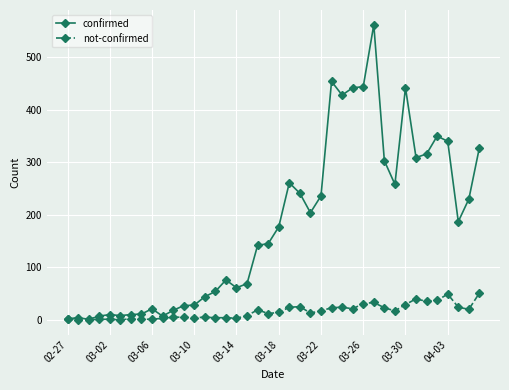

What is the maximum value shown in the chart?

562